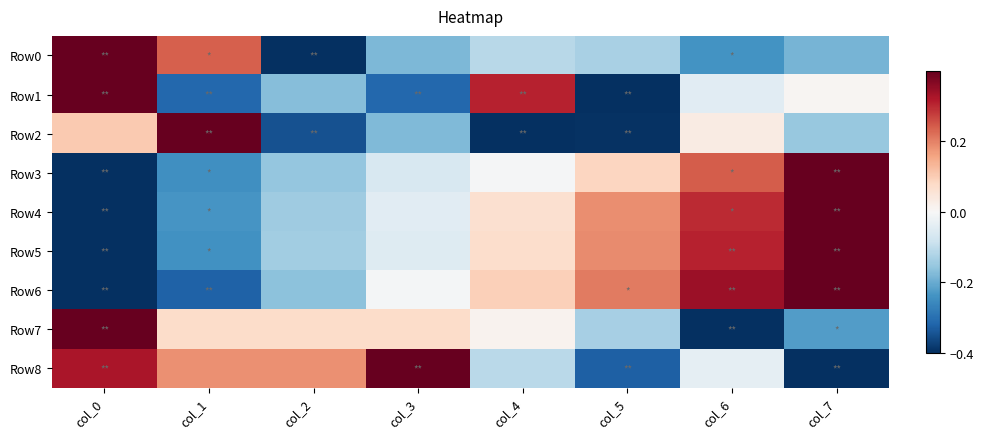

Which series has the widest spread of values?

Row0